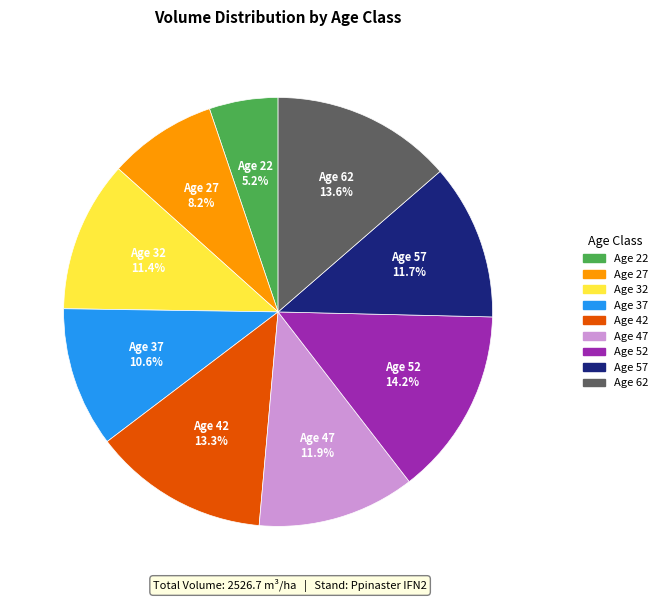

To the nearest percent, what is the difference between the largest and smallest slice percentages?

9%